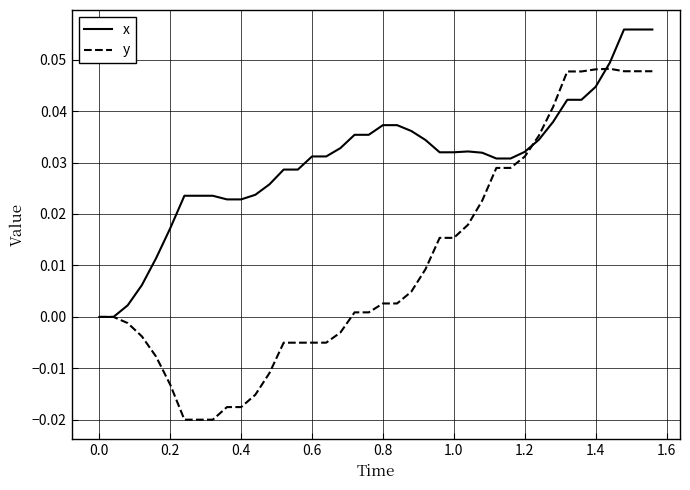

Rank the series by their average value, from lowest to highest.

y, x